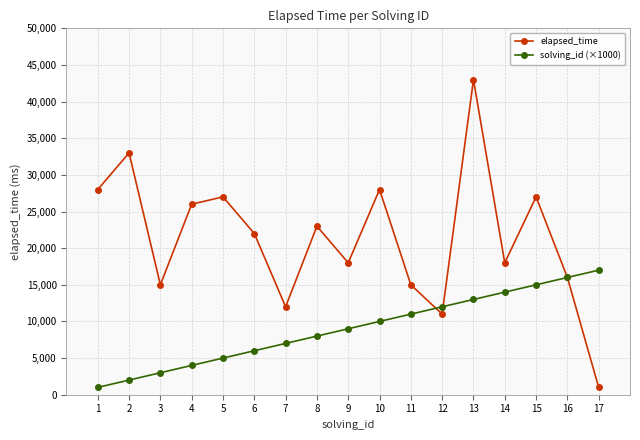

What is the total value across all series at 17?

18000